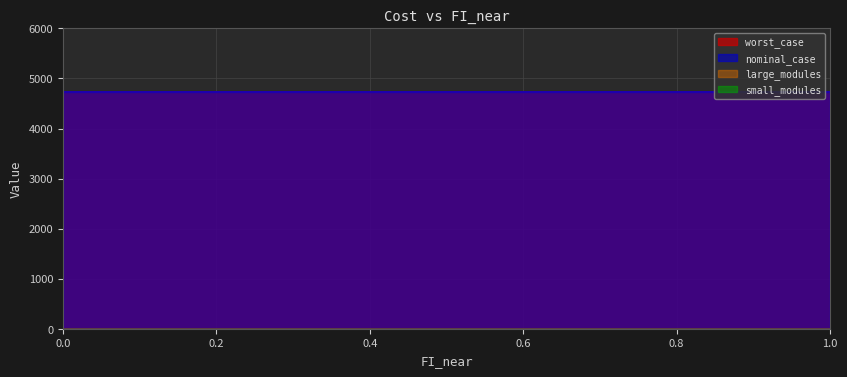

True or false: large_modules and worst_case intersect in this chart.

False